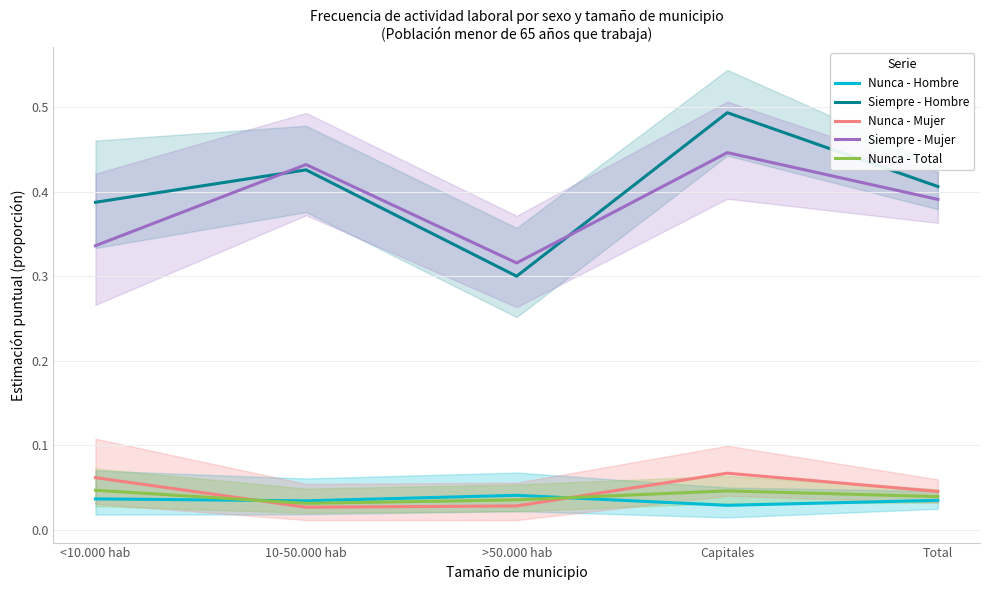

At Capitales, list the series in order from largest to smallest.

Siempre - Hombre, Siempre - Mujer, Nunca - Mujer, Nunca - Total, Nunca - Hombre